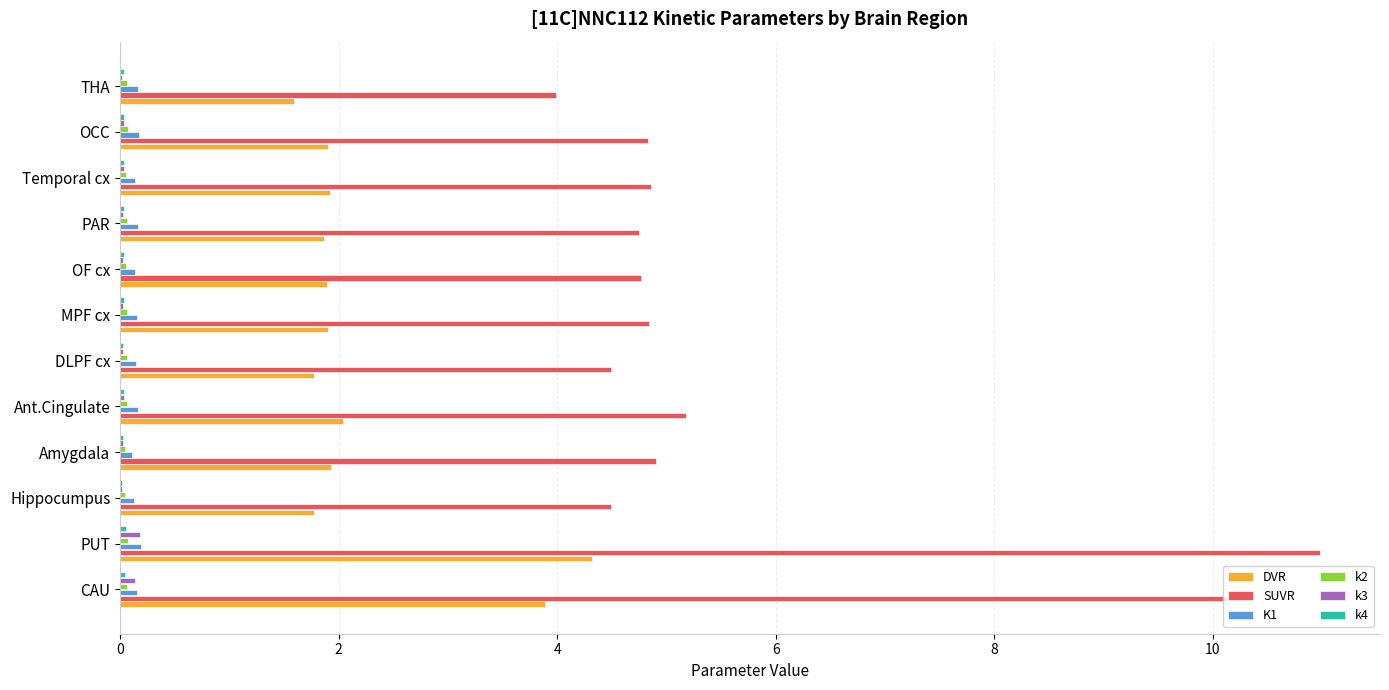

True or false: SUVR has a value of 4.8 at OF cx.

True